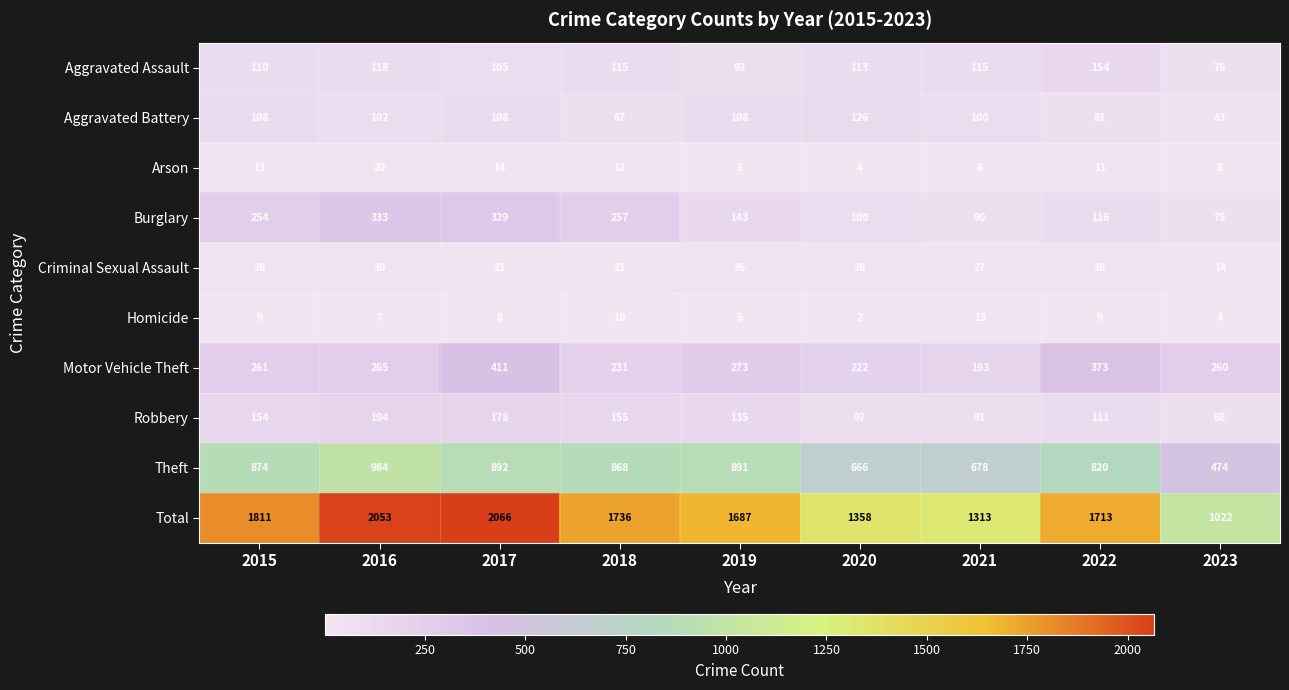

Where is Theft nearest to the value 729?

2021